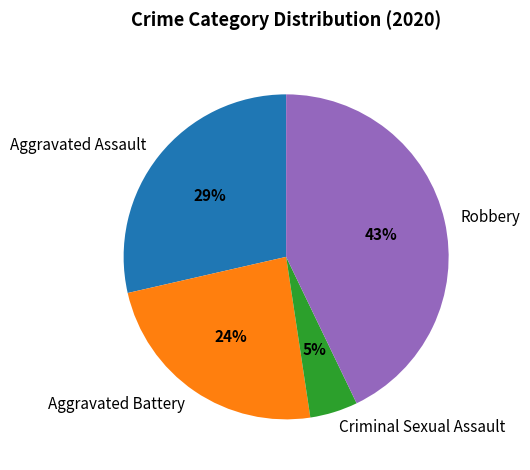

What is the ratio of the value at Aggravated Battery to the value at Robbery?

0.6